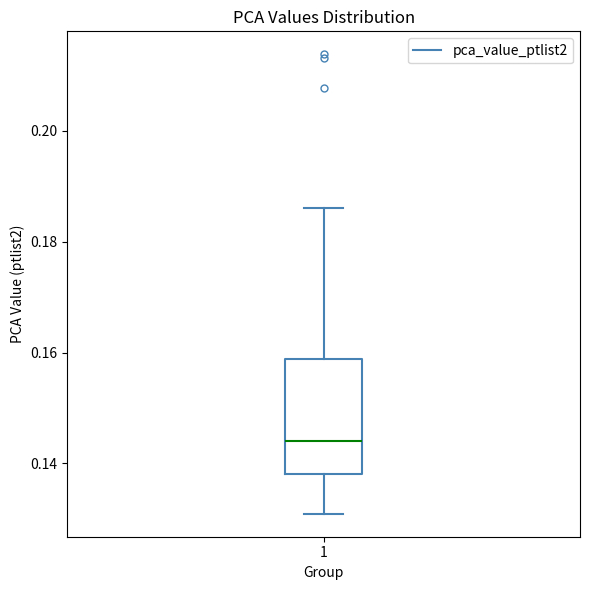

Where is the upper edge of the box at x = 1 on the y-axis? The values are not printed on the chart, so give them approximately, as read against the axis.

0.158